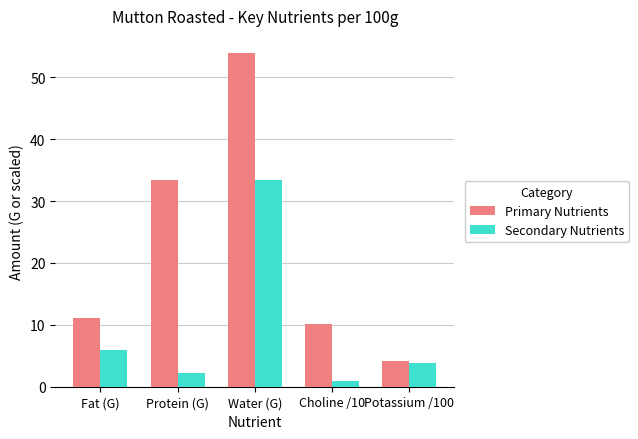

What is the difference between the highest and lowest values at Water (G)?

20.6